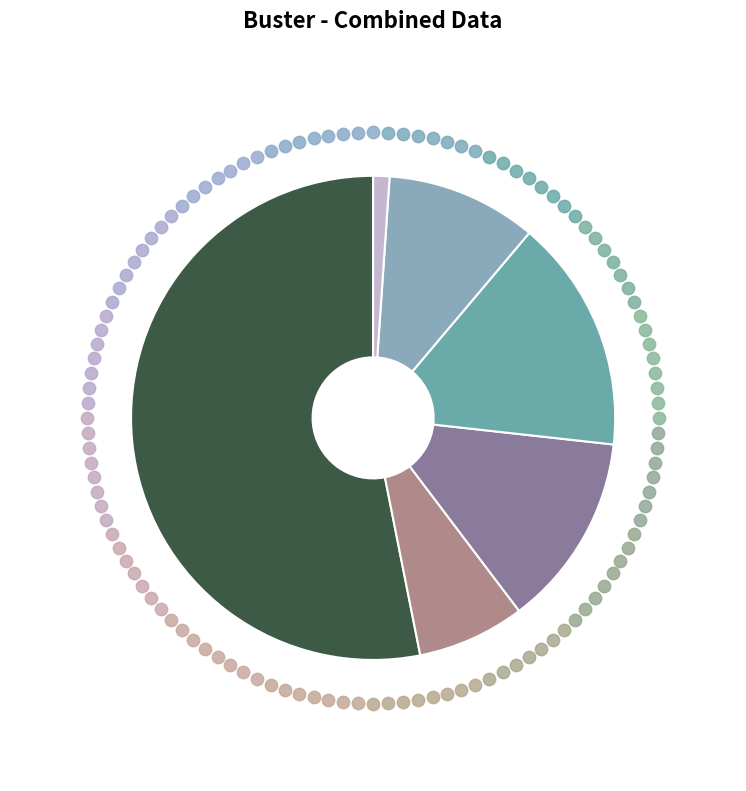

To the nearest percent, what is the difference between the largest and smallest slice percentages?

52%